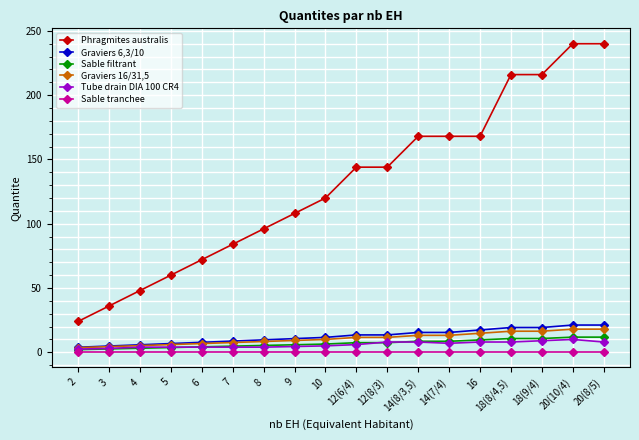

True or false: Tube drain DIA 100 CR4 has a value of 4.0 at 7.

True